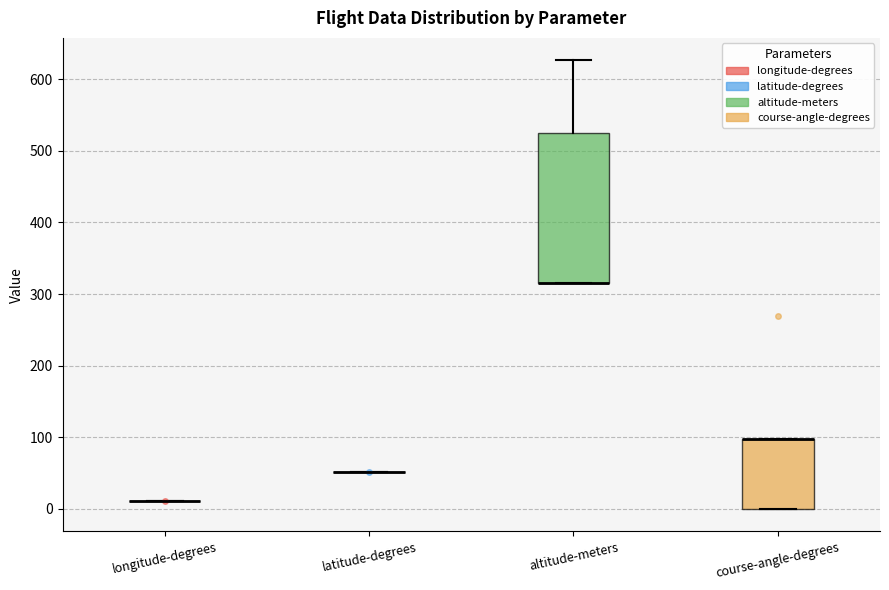

Reading left to right, read every box against the y-axis: the position of its median line, the range the box covers, and the ends of its whiskers. The values are not printed on the chart, so give them approximately, as read against the axis.

longitude-degrees: box collapsed to a line at 10, whiskers 10 to 10
latitude-degrees: box collapsed to a line at 50, whiskers 50 to 50
altitude-meters: median 320 (drawn on the box's lower edge), box 320 to 520, whiskers 320 to 630
course-angle-degrees: median 100 (drawn on the box's upper edge), box 0 to 100, whiskers 0 to 100